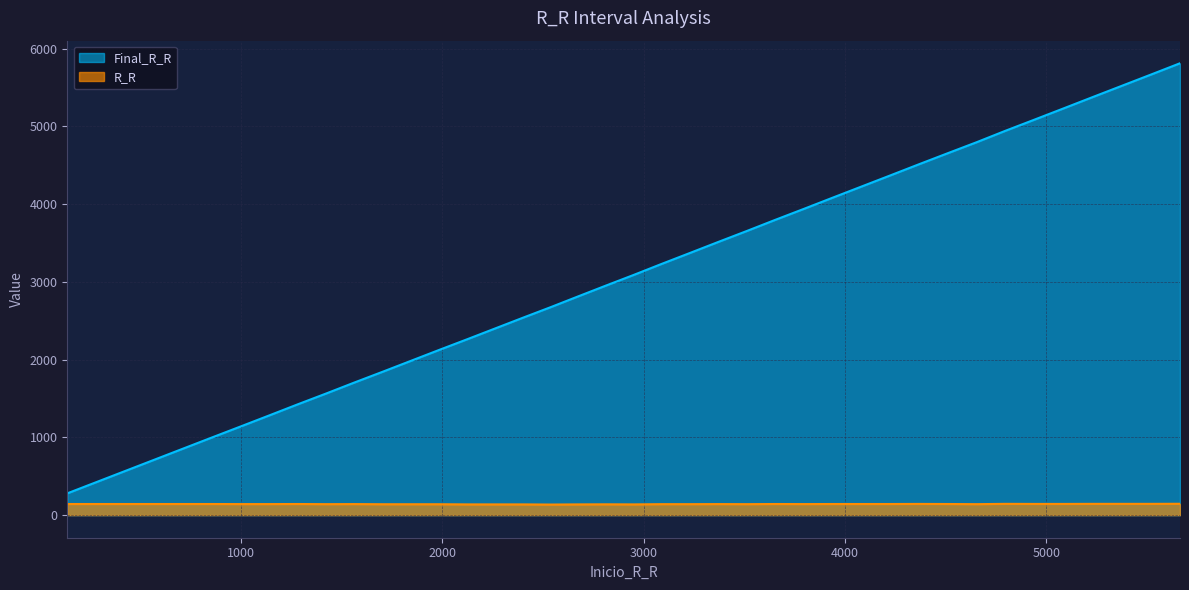

What value does the R_R series have at 137, to the nearest 5?

145